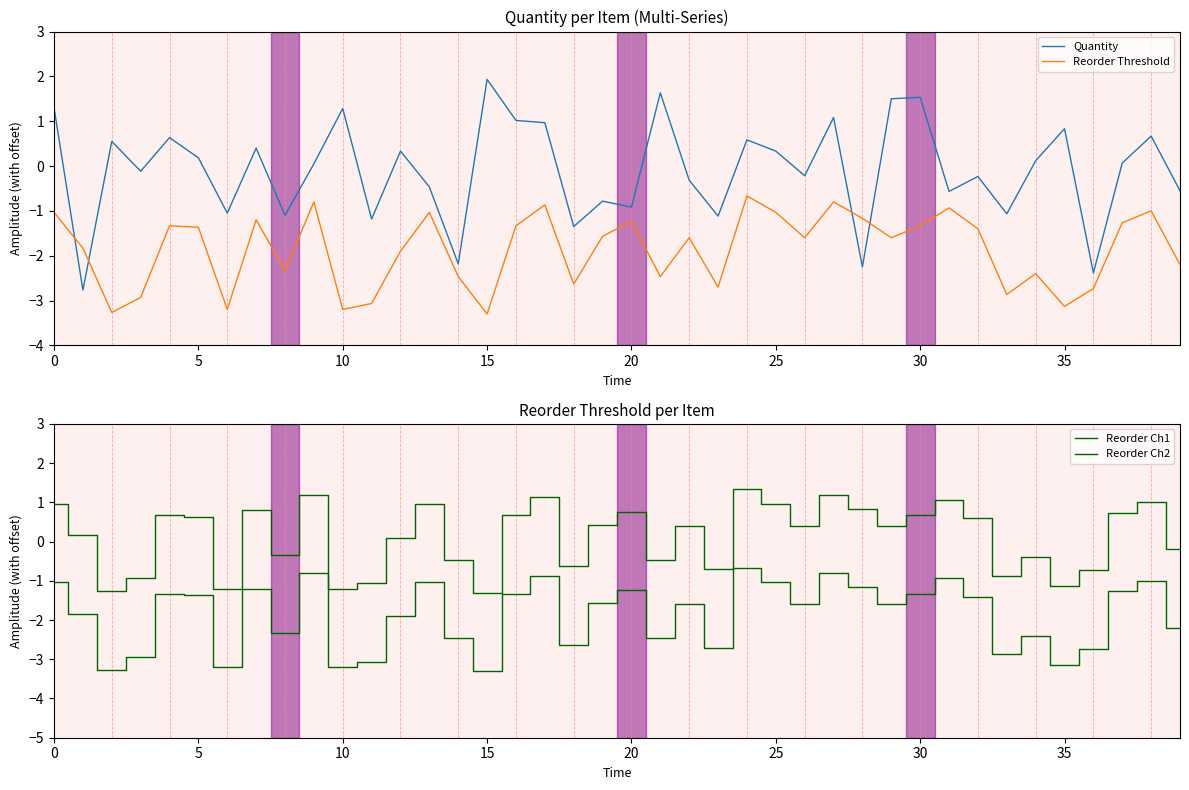

Which category has the highest value in the Reorder Ch2 series?

24